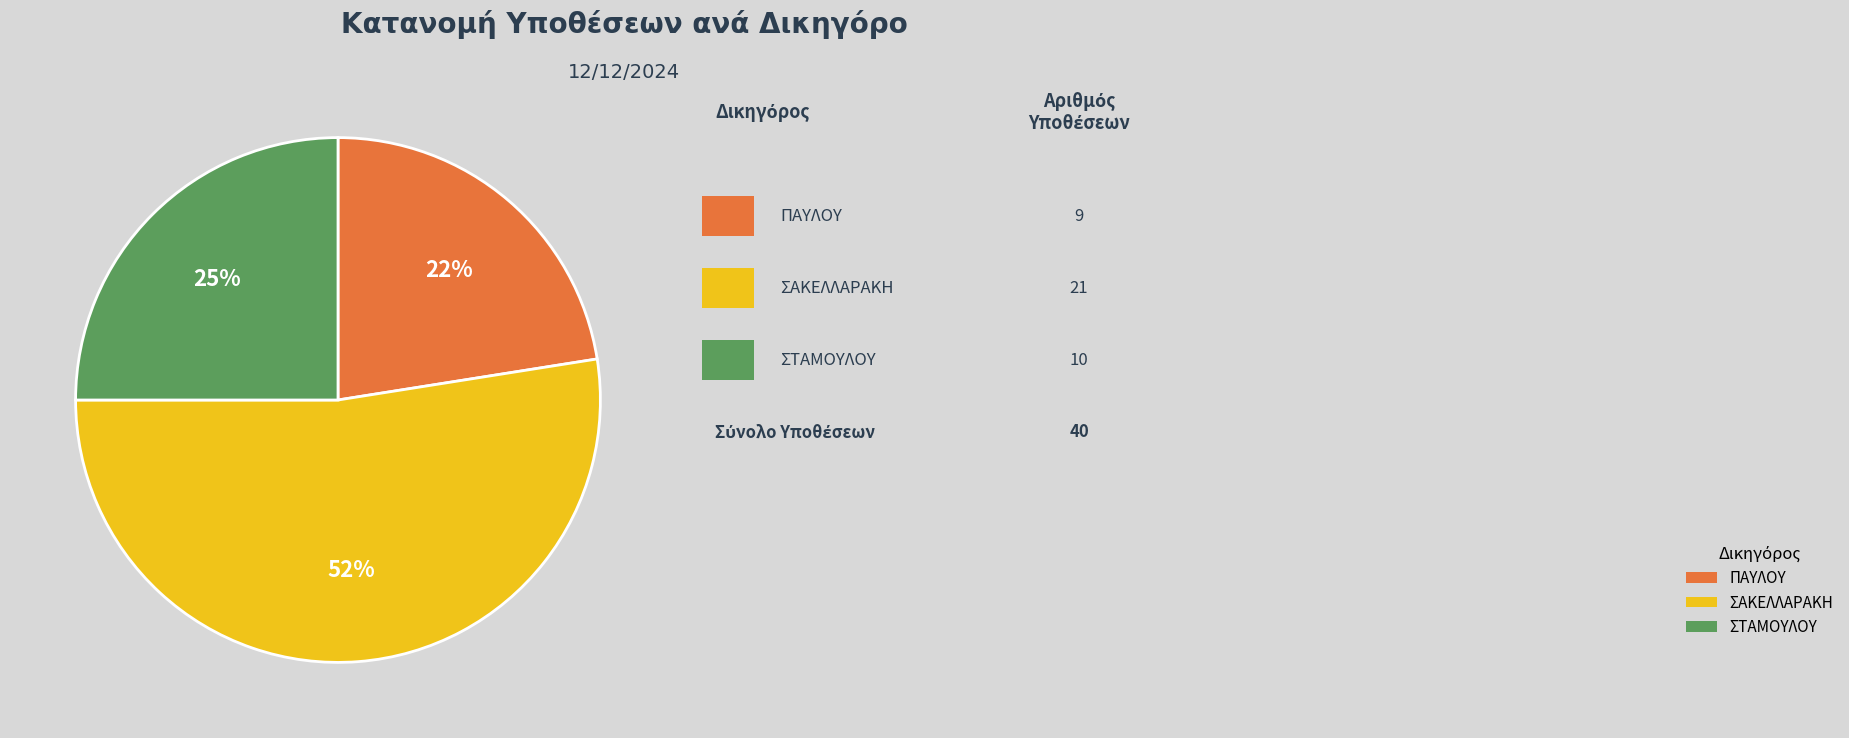

Rank the categories by value from lowest to highest.

ΠΑΥΛΟΥ, ΣΤΑΜΟΥΛΟΥ, ΣΑΚΕΛΛΑΡΑΚΗ